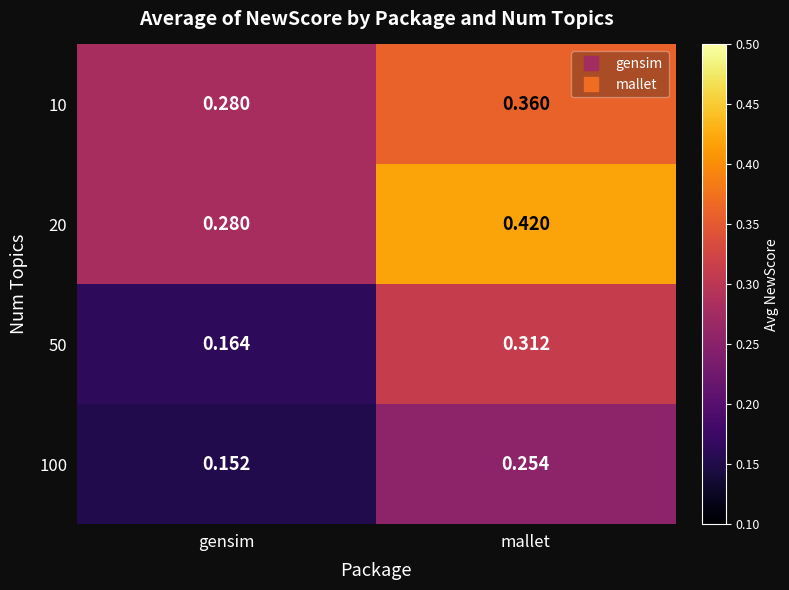

List the series in order of their peak value, lowest first.

100, 50, 10, 20